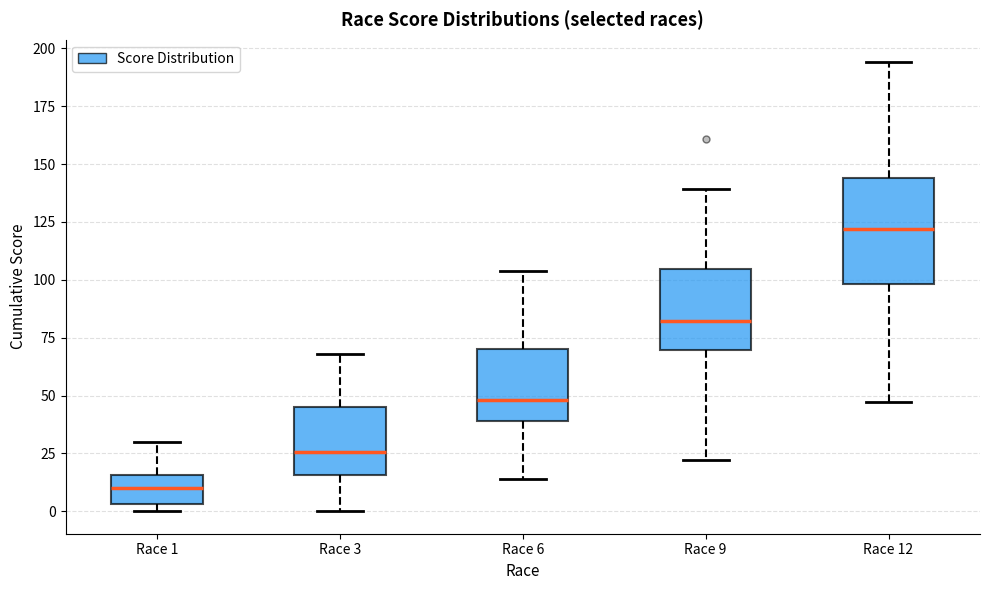

Reading left to right, transcribe this box plot: for each box, give where its median line is, the range the box spans, and where its two whiskers end, as read against the y-axis. The values are not printed on the chart, so give them approximately, as read against the axis.

Race 1: median 10, box 5 to 15, whiskers 0 to 30
Race 3: median 25, box 15 to 45, whiskers 0 to 70
Race 6: median 50, box 40 to 70, whiskers 15 to 105
Race 9: median 80, box 70 to 105, whiskers 20 to 140
Race 12: median 120, box 100 to 145, whiskers 45 to 195